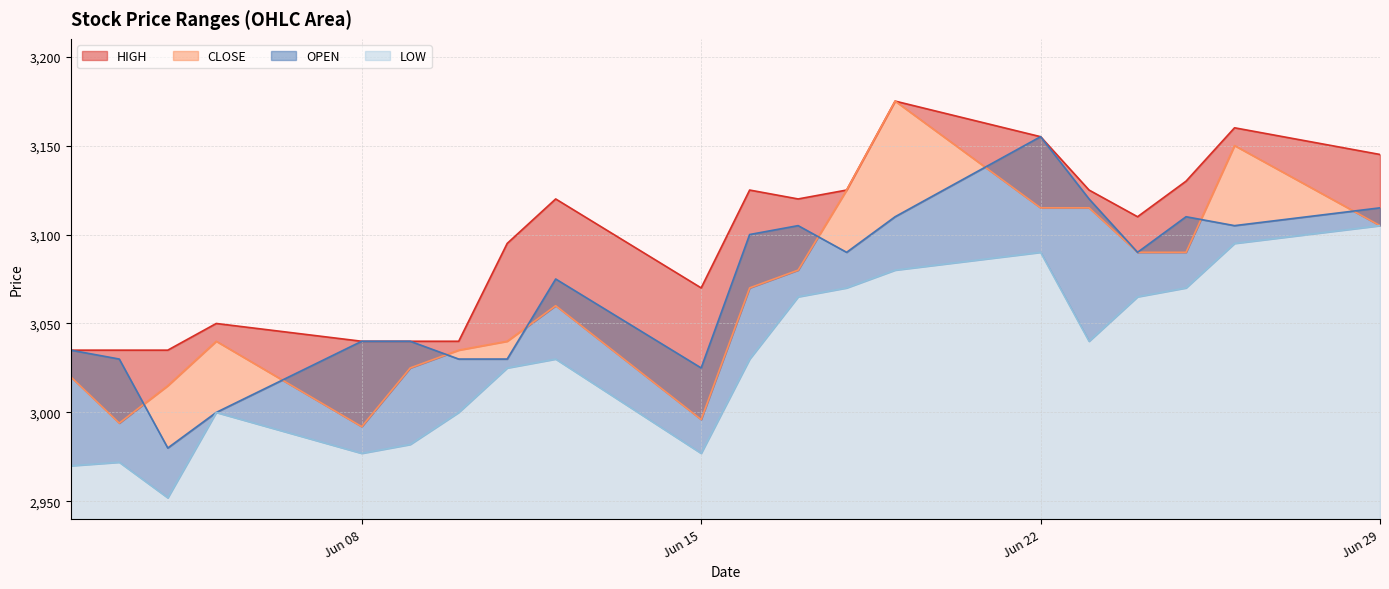

What is the minimum value shown in the chart?

2952